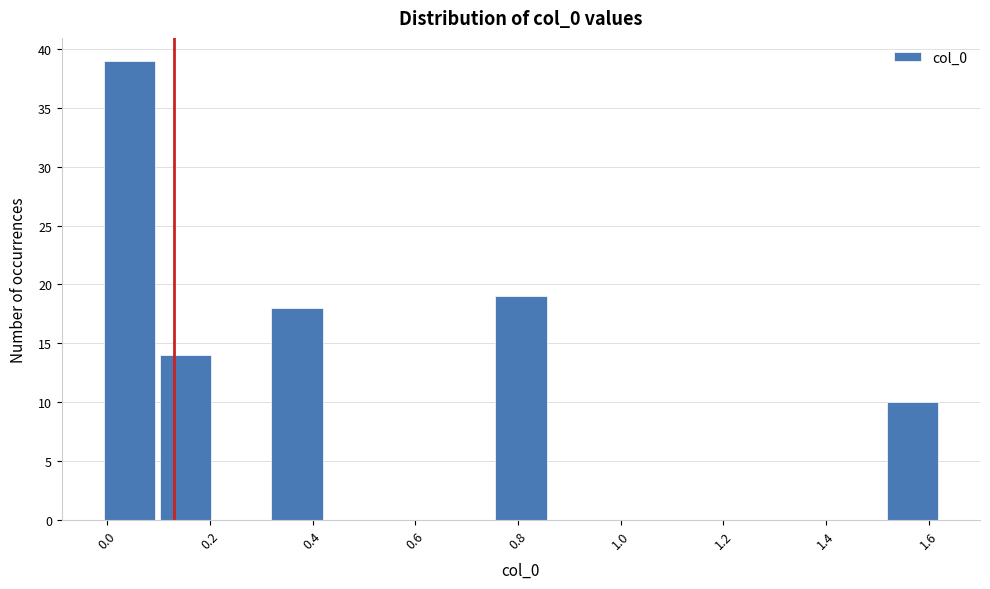

Reading left to right, transcribe this chart: for each bar, give the range it covers on the x-axis and its height. Neither the bar edges nor the heights are printed on the chart, so give them approximately, as read against the axes.

-0.02 to 0.10: 39
0.10 to 0.20: 14
0.20 to 0.32: 0
0.32 to 0.42: 18
0.42 to 0.54: 0
0.54 to 0.64: 0
0.64 to 0.76: 0
0.76 to 0.86: 19
0.86 to 0.96: 0
0.96 to 1.08: 0
1.08 to 1.18: 0
1.18 to 1.30: 0
1.30 to 1.40: 0
1.40 to 1.52: 0
1.52 to 1.62: 10